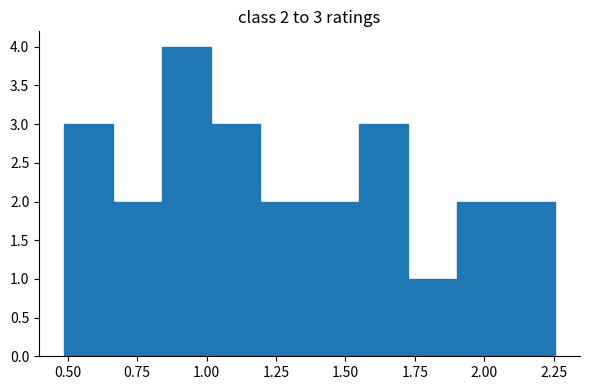

Around what value on the x-axis is the tallest bar? Give the approximate position of its centre, as read against the axis.

0.95